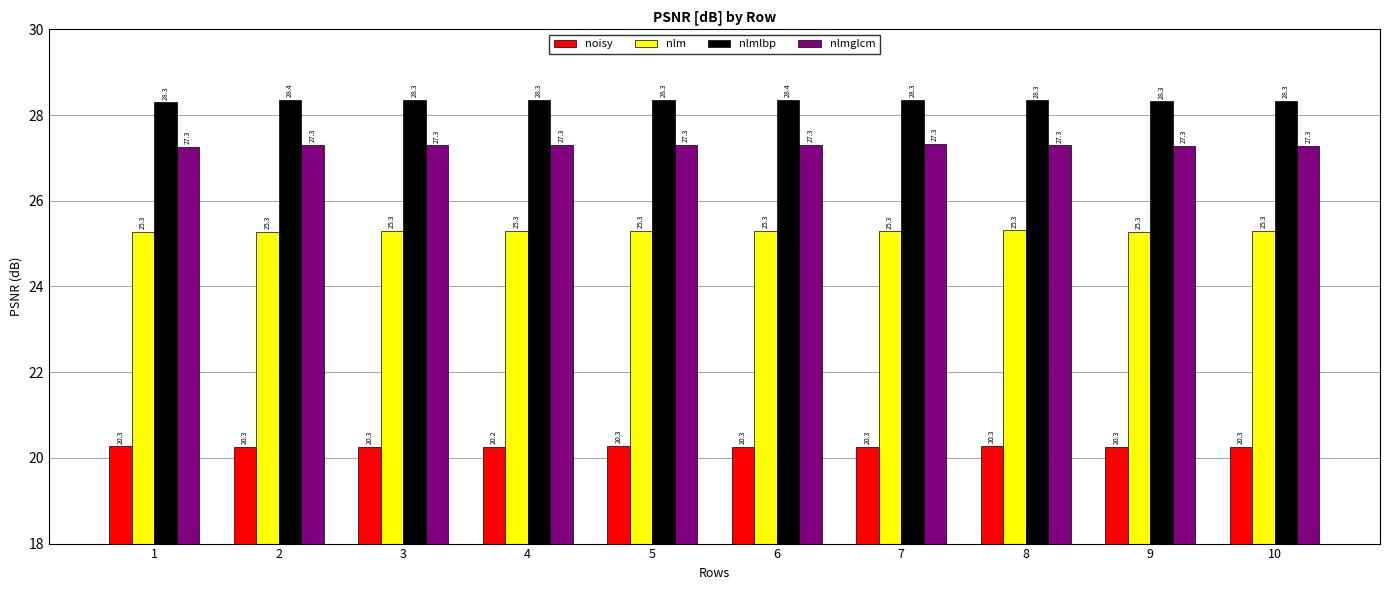

What is the spread (max minus min) of values at 6?

8.1